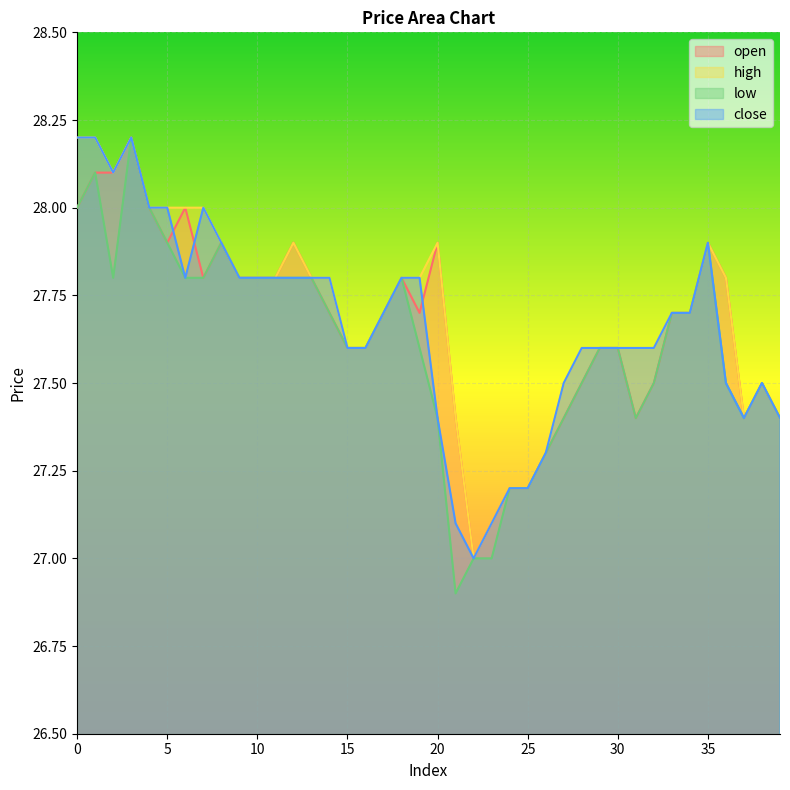

Between 2 and 30, which is larger?

2